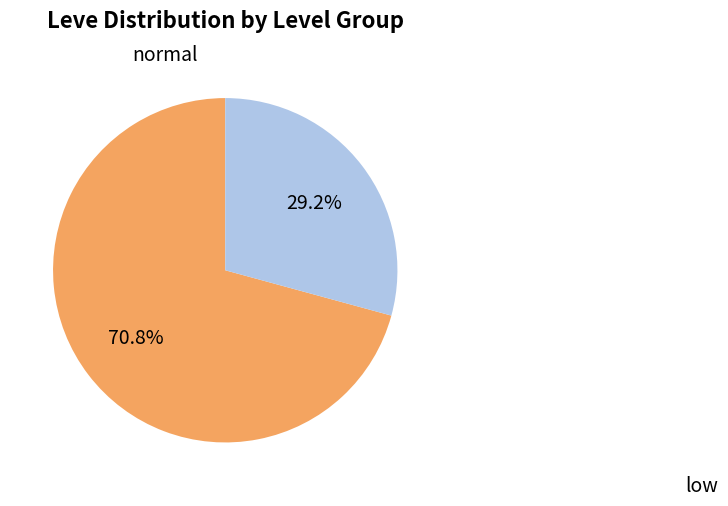

Is there a majority slice in this chart?

Yes